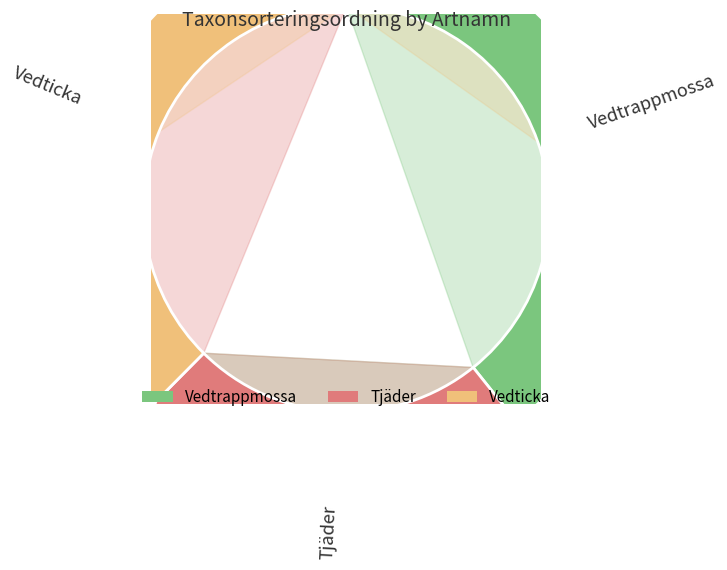

Is it true that Tjäder is 23% of the pie?

True